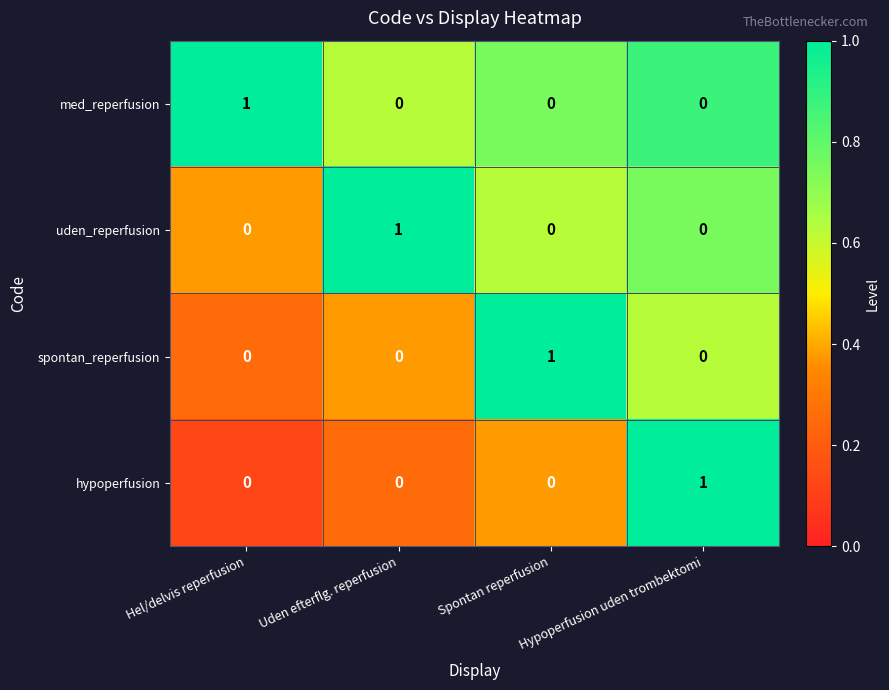

How many uden_reperfusion values are between 0 and 1?

4